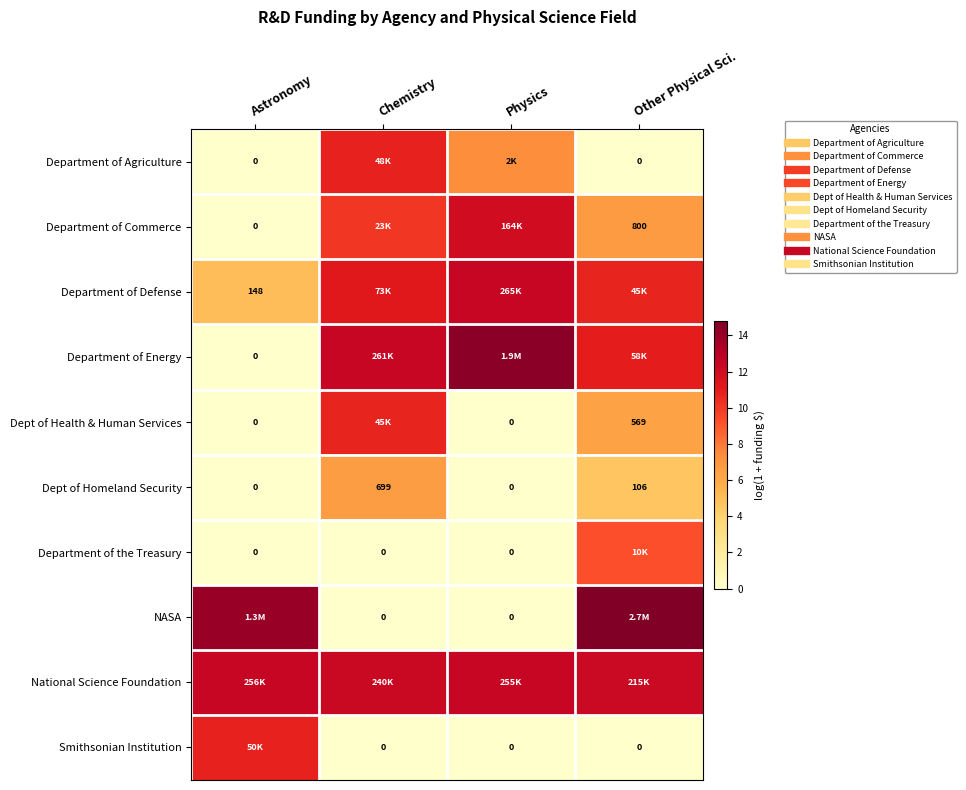

Between Astronomy and Physics, which is larger?

Physics